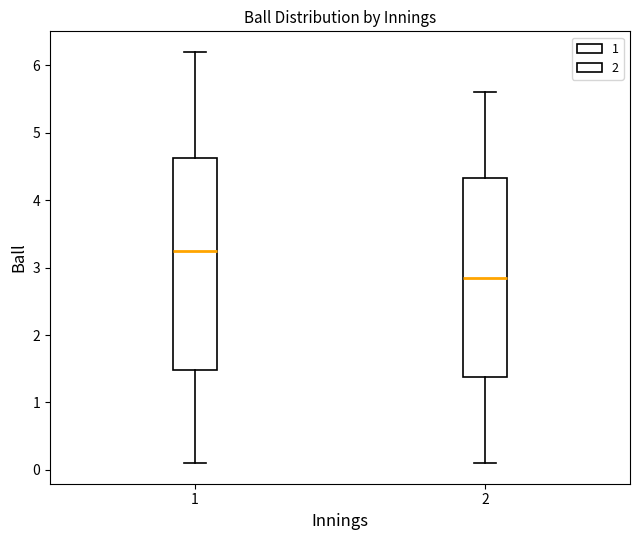

Reading left to right, read every box against the y-axis: the position of its median line, the range the box covers, and the ends of its whiskers. The values are not printed on the chart, so give them approximately, as read against the axis.

1: median 3.3, box 1.5 to 4.6, whiskers 0.1 to 6.2
2: median 2.9, box 1.4 to 4.3, whiskers 0.1 to 5.6